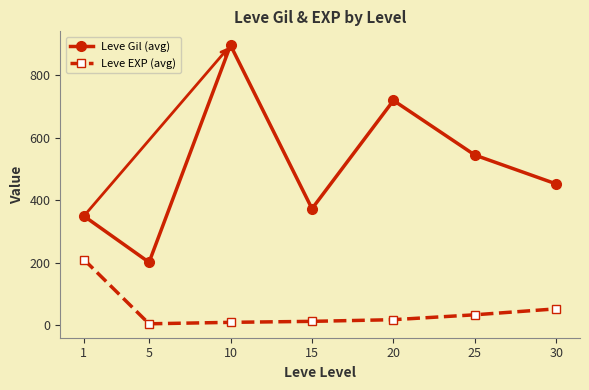

What are all the series names shown in the legend?

Leve Gil (avg), Leve EXP (avg)